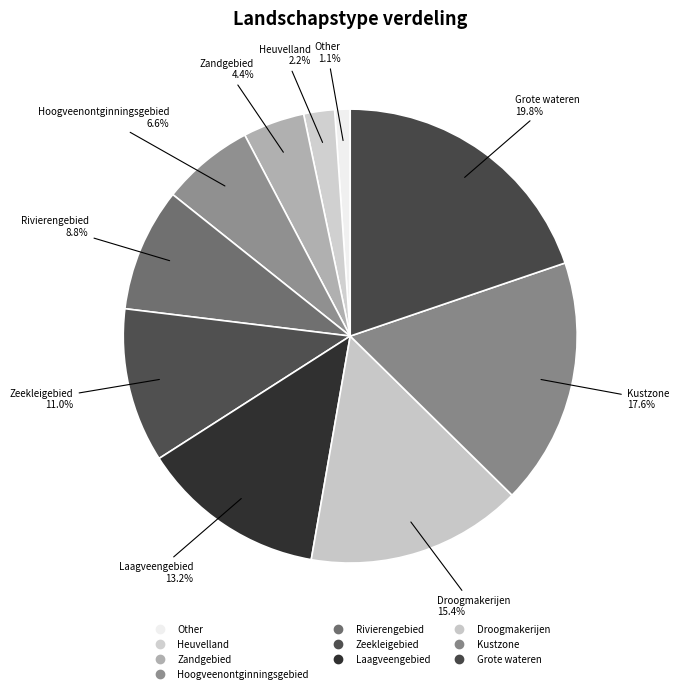

Count the number of slices in the pie.

10